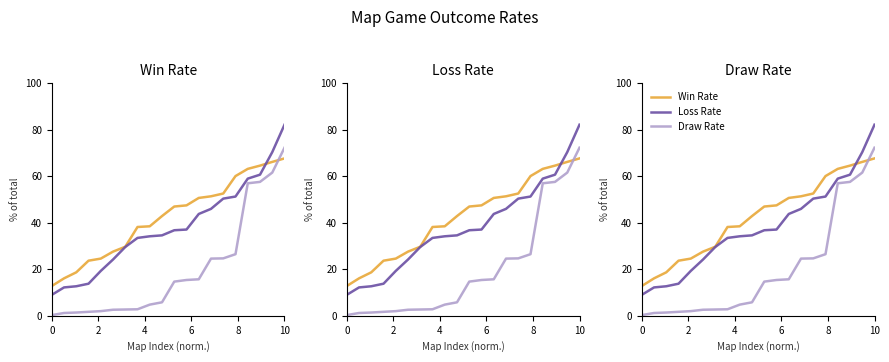

What is the label of the 11th point from the left?

10